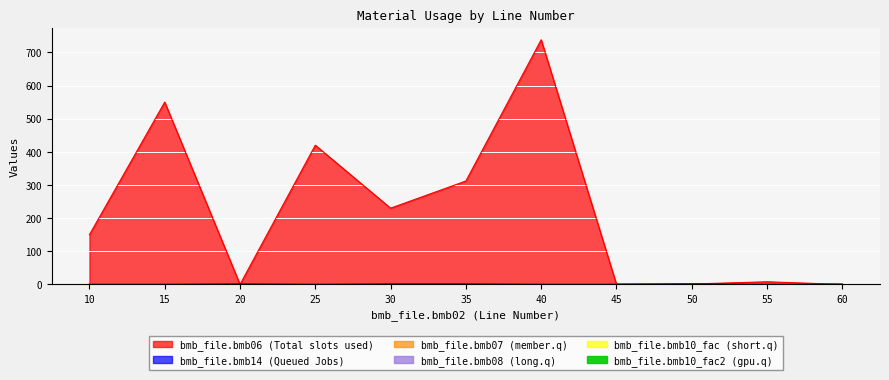

What are all the series names shown in the legend?

bmb_file.bmb06, bmb_file.bmb14, bmb_file.bmb07, bmb_file.bmb08, bmb_file.bmb10_fac, bmb_file.bmb10_fac2